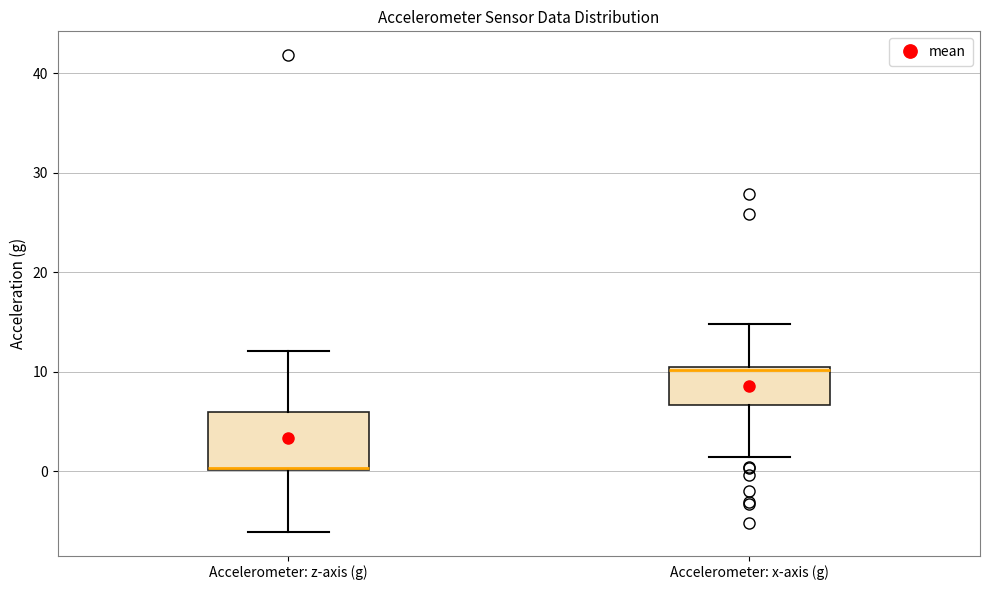

Which box is the tallest, from its lower edge to its upper edge?

Accelerometer: z-axis (g)